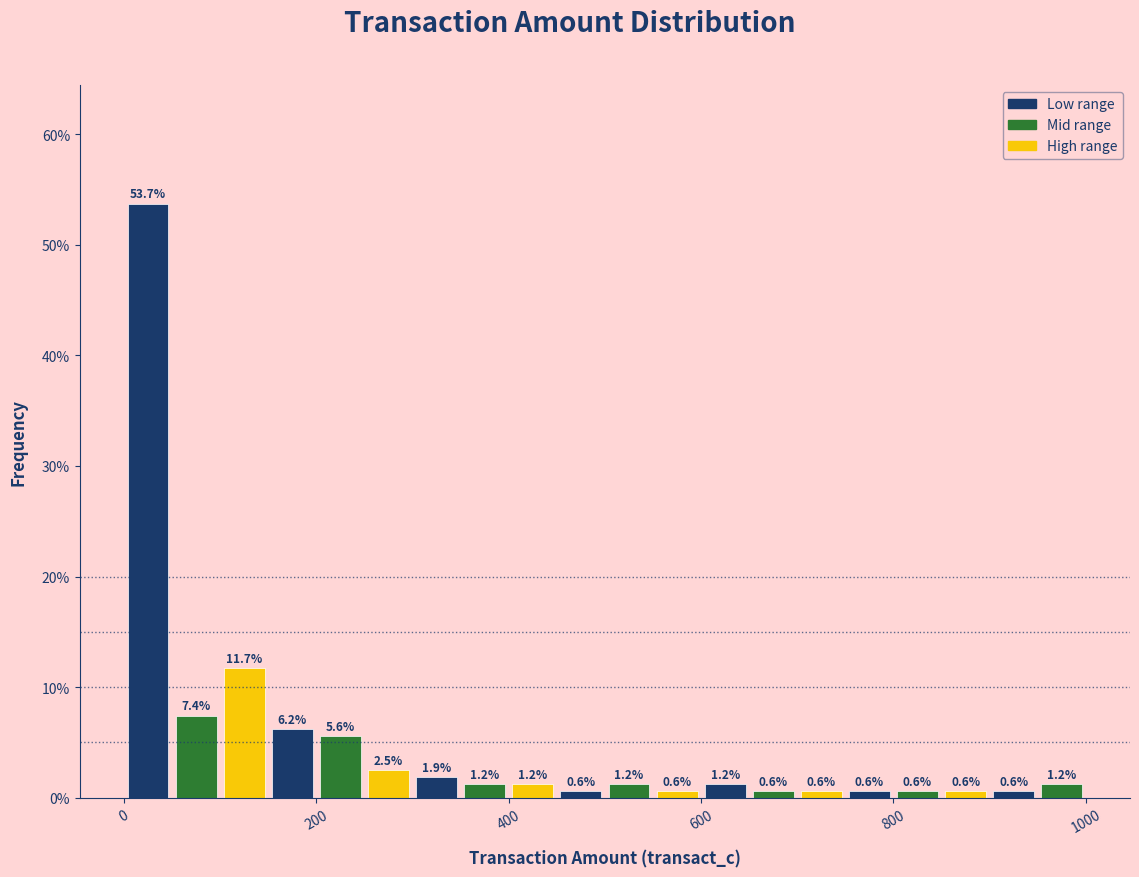

Read against the x-axis, roughly where is the centre of the tallest bar?

20